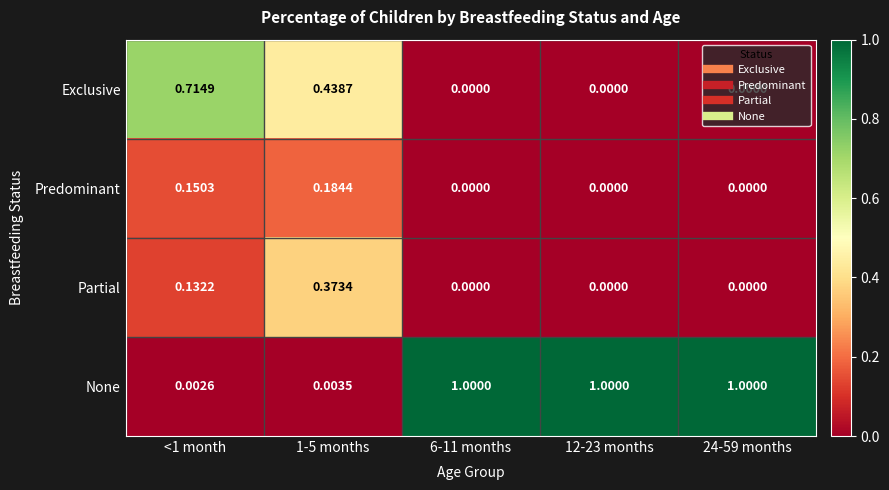

Which series has the largest total across all categories?

None